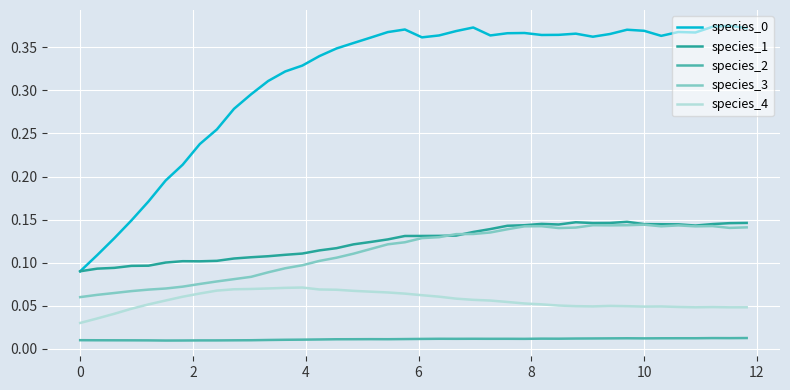

True or false: species_4 and species_1 cross at least once.

False